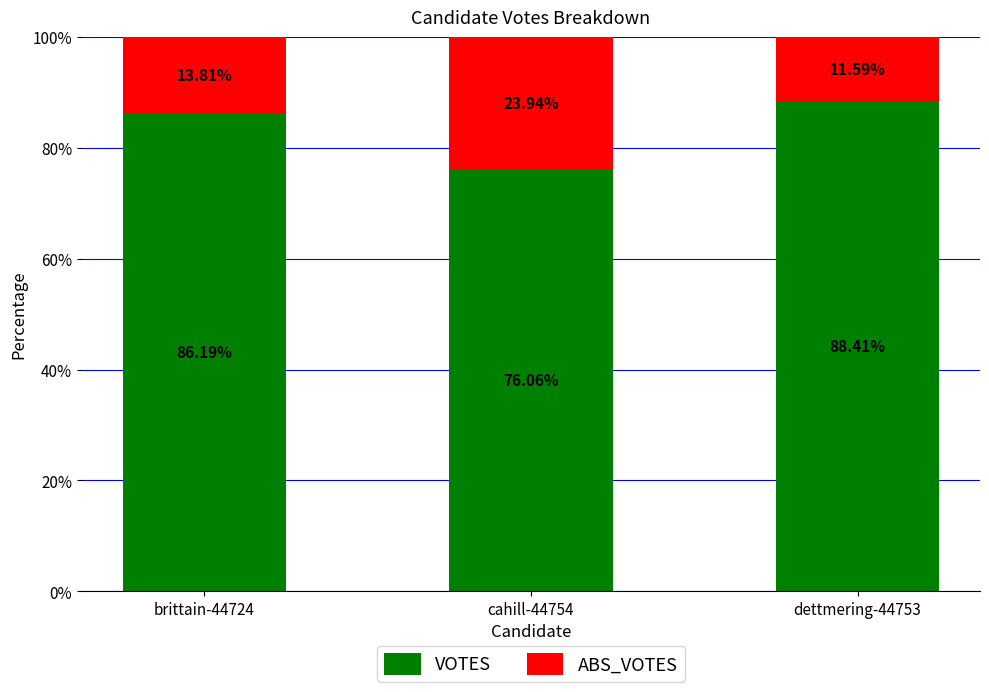

Read the VOTES value at dettmering-44753.

88.4